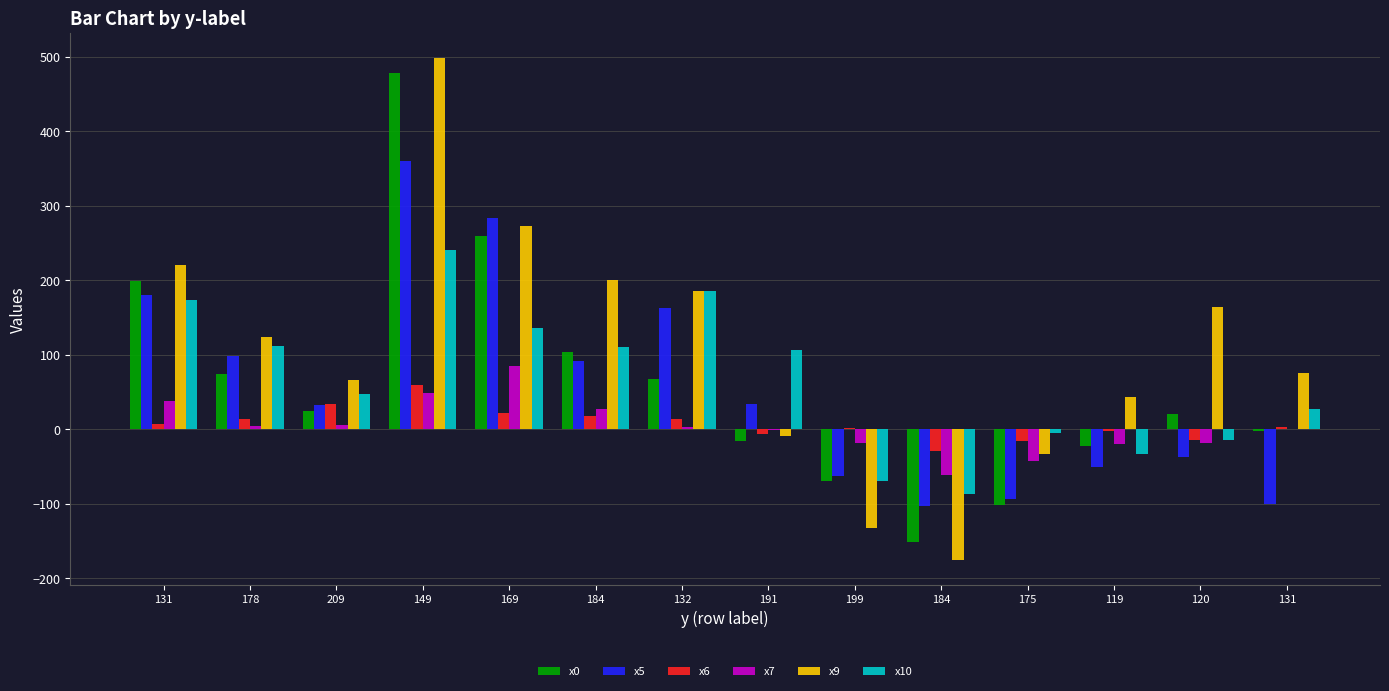

Does the chart contain stacked bars?

No